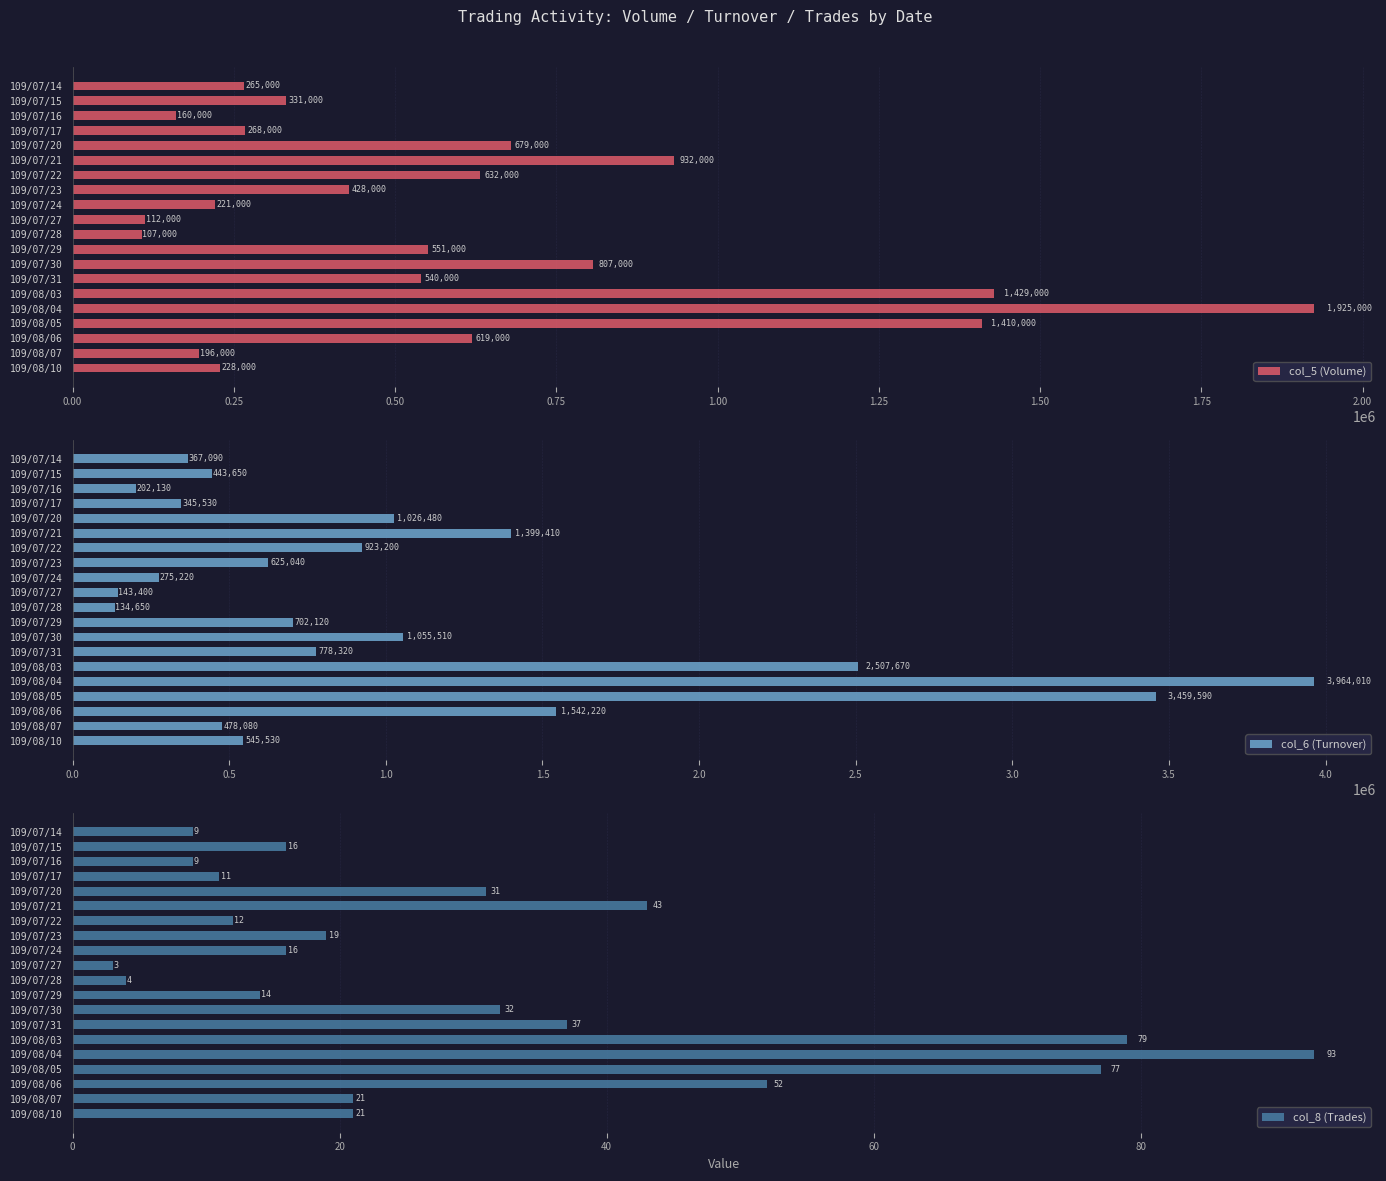

Does the chart contain stacked bars?

No